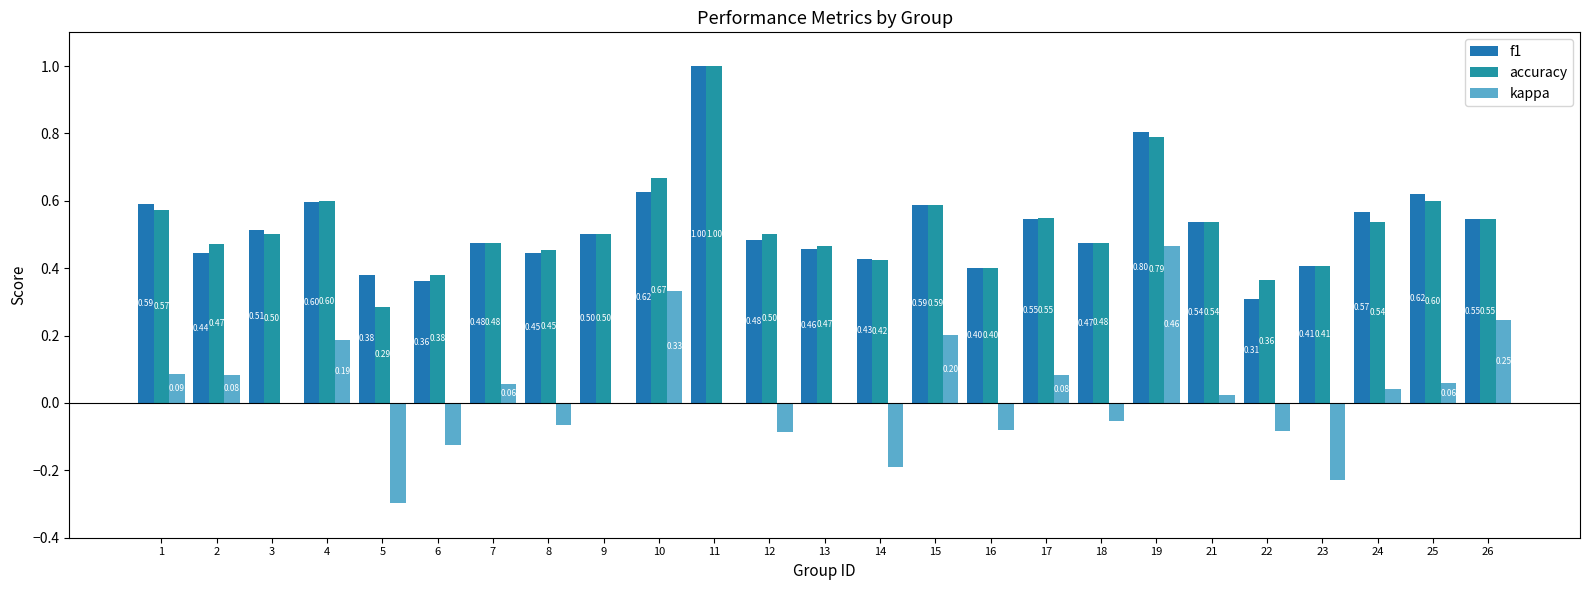

Is the value of f1 at 12 greater than the value of accuracy at 3?

No